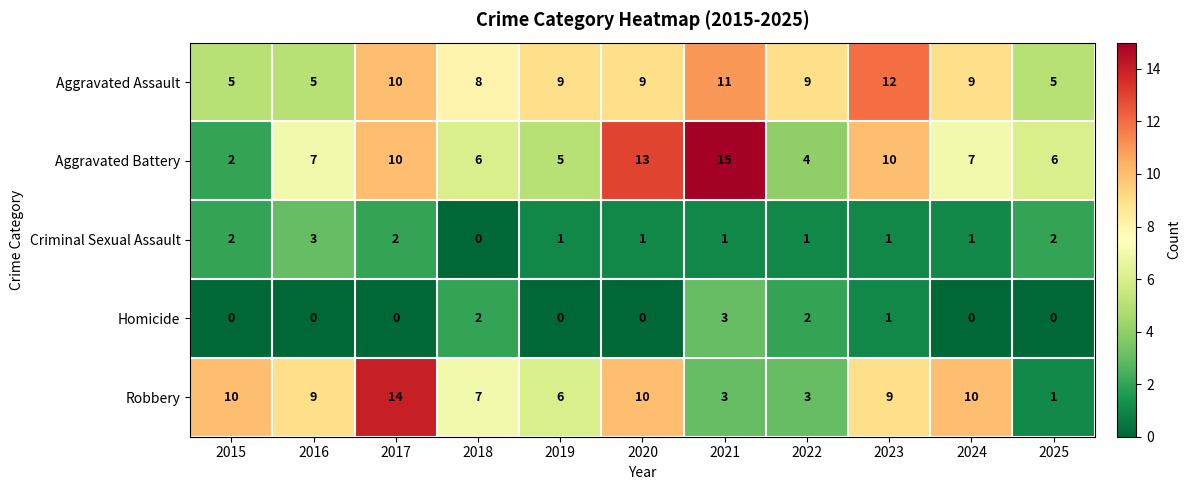

At 2025, list the series in order from smallest to largest.

Homicide, Robbery, Criminal Sexual Assault, Aggravated Assault, Aggravated Battery